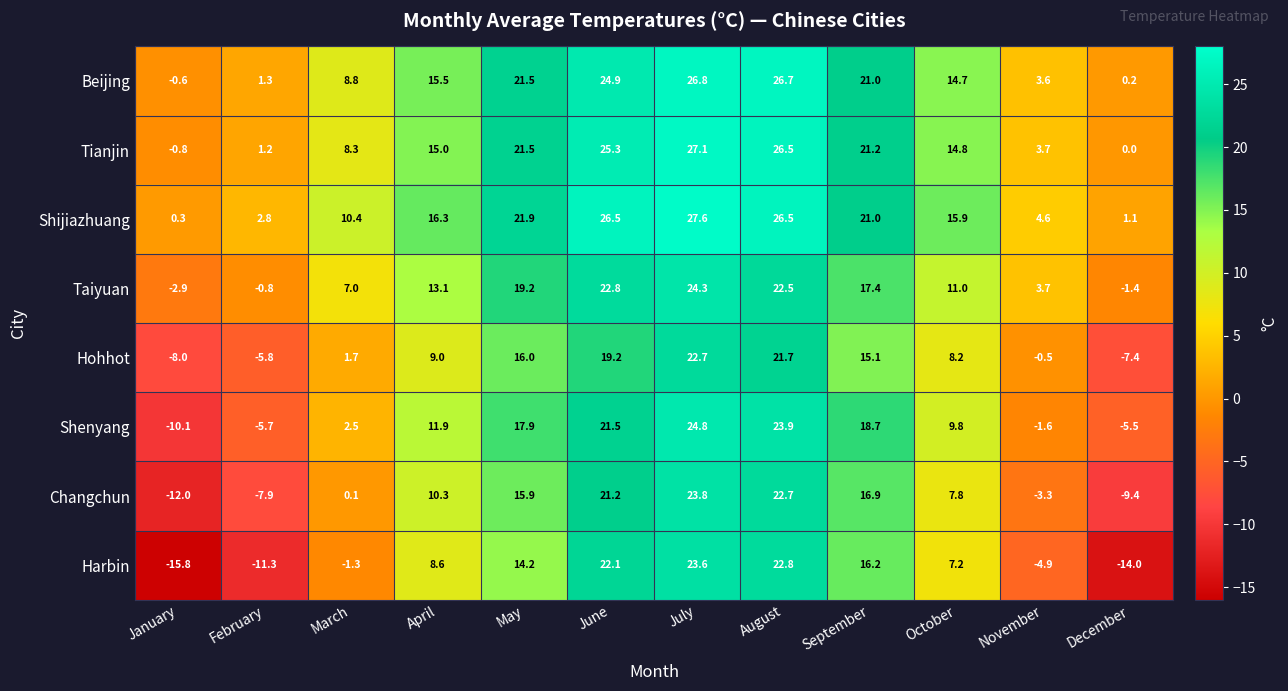

The value of Shenyang at September is 18.7. True or false?

True